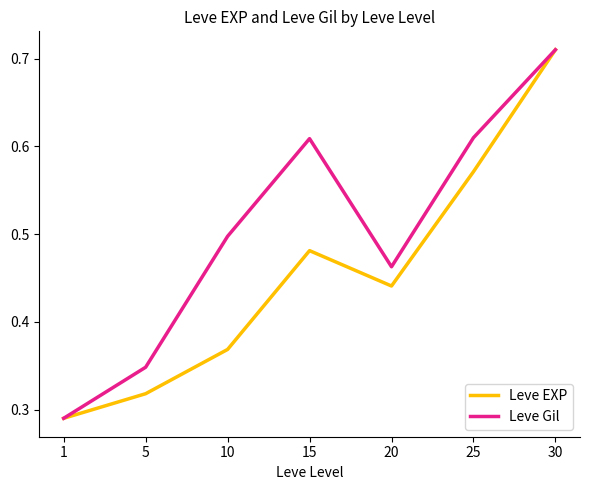

Is it true that Leve Gil equals 0.8 at 25?

False